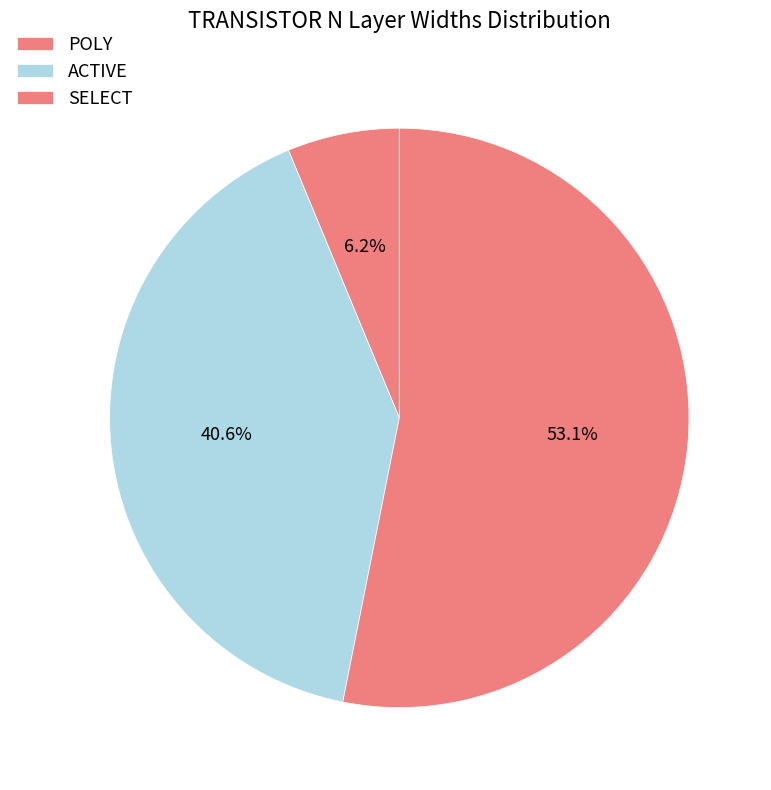

Which has a higher value, POLY or SELECT?

SELECT